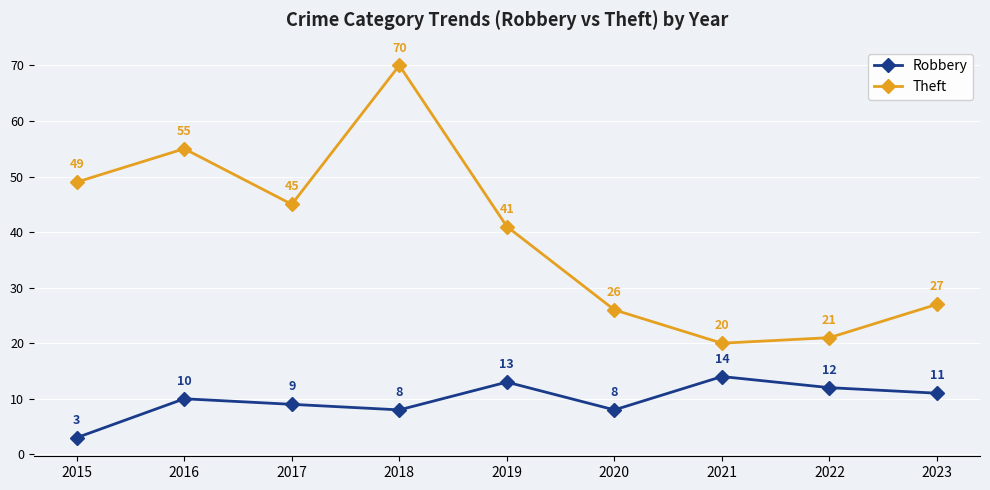

True or false: Robbery and Theft cross at least once.

False